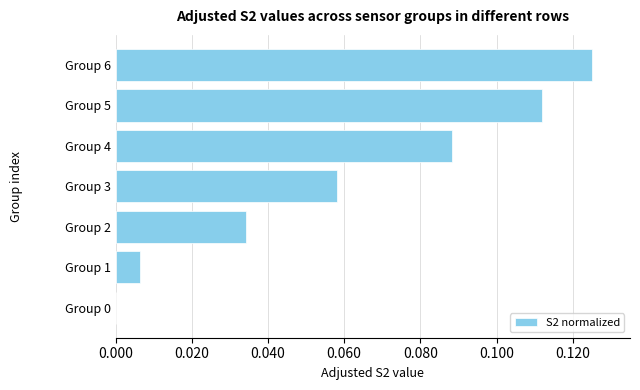

What is the sum of all values?

0.4